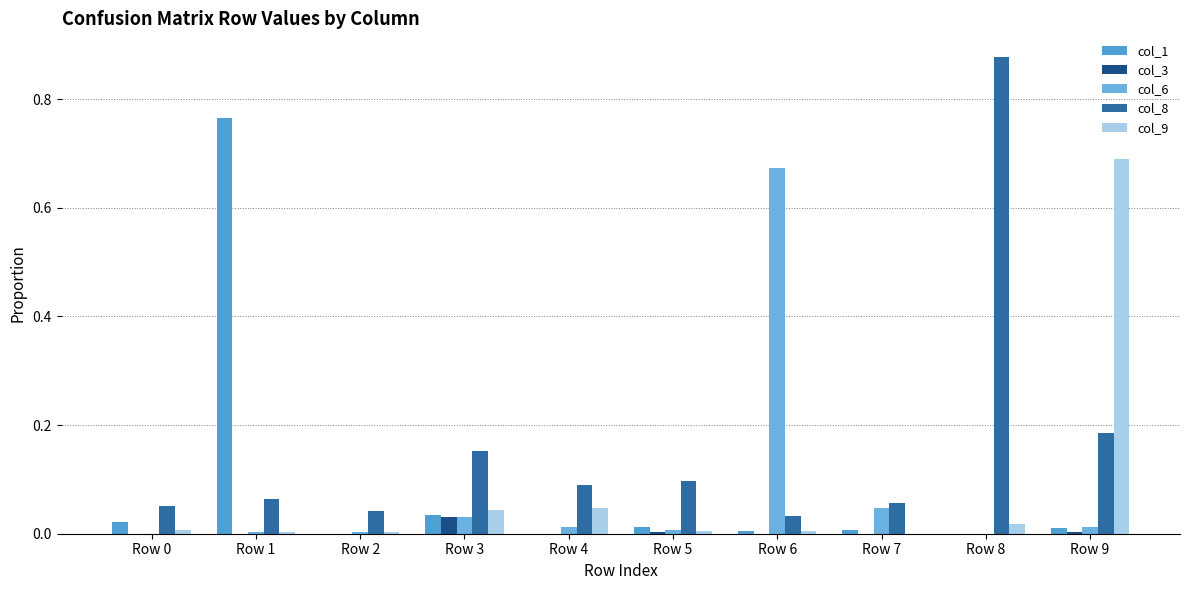

Which series has the widest spread of values?

col_8